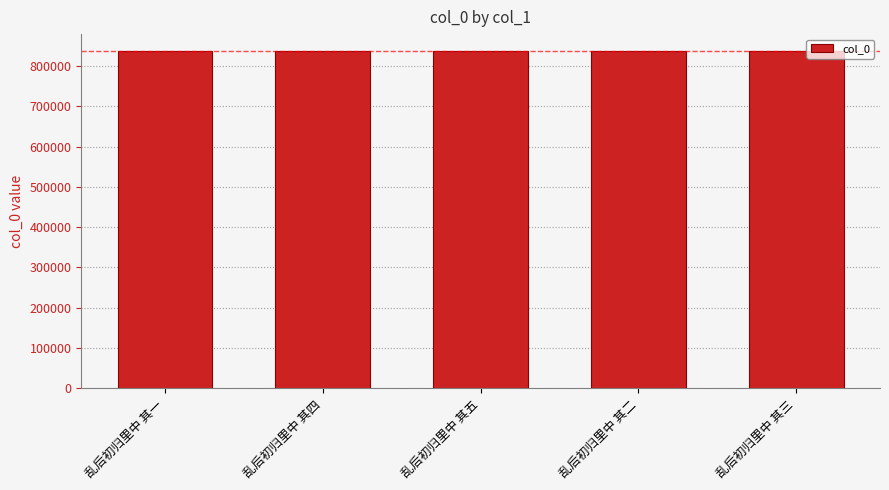

How many bars are there in total?

5